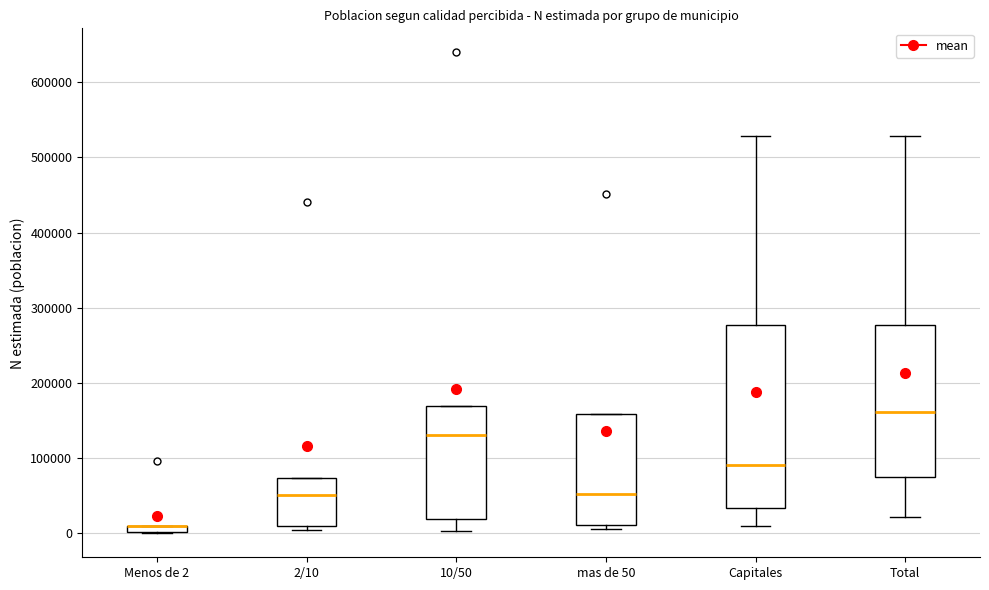

Which box is the tallest, from its lower edge to its upper edge?

Capitales